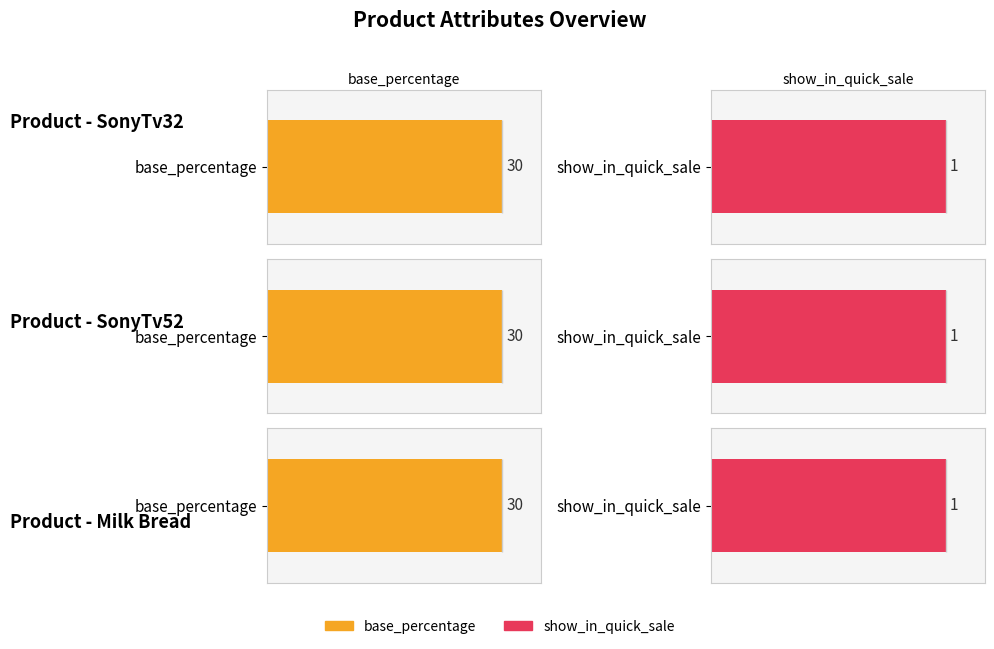

At how many categories does at least one series exceed 18?

3